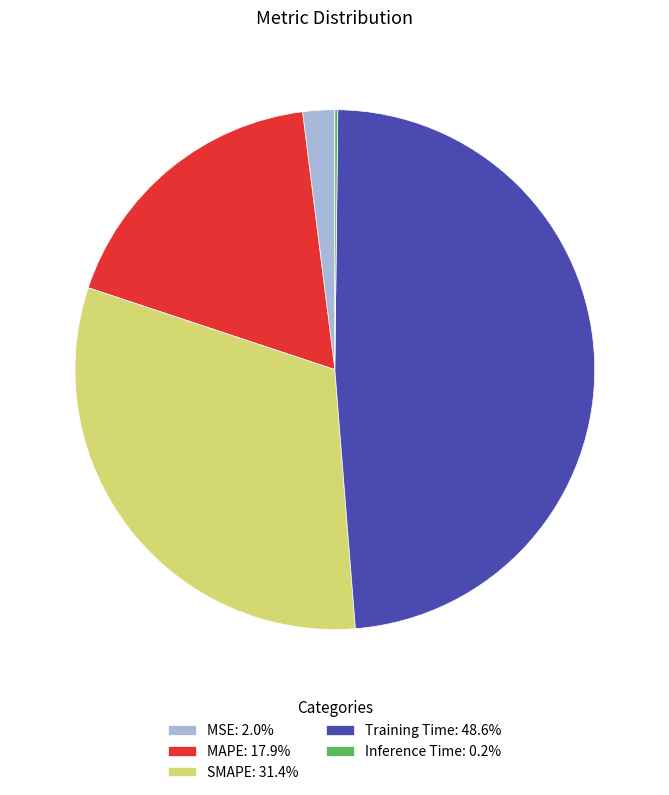

Is there a majority slice in this chart?

No